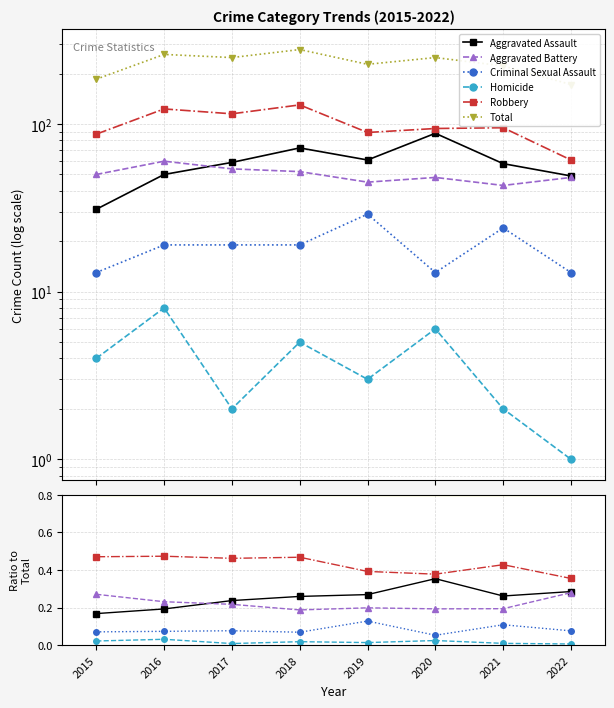

What is the sum of the Robbery values at 2020 and 2018?

0.8